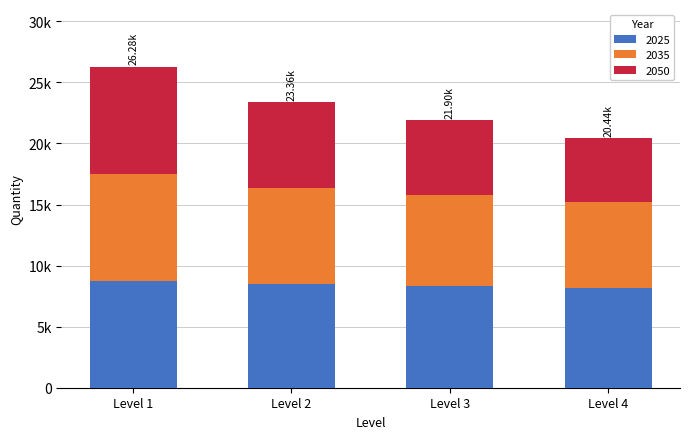

Are the bars horizontal?

No